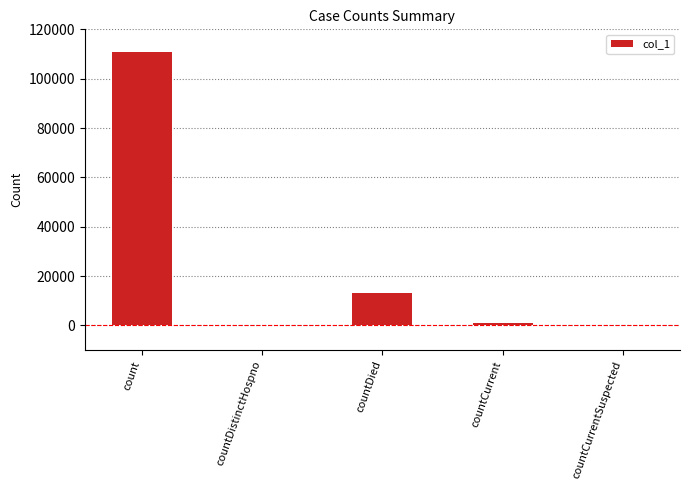

What is the ratio of the value at count to the value at countDied?

8.5